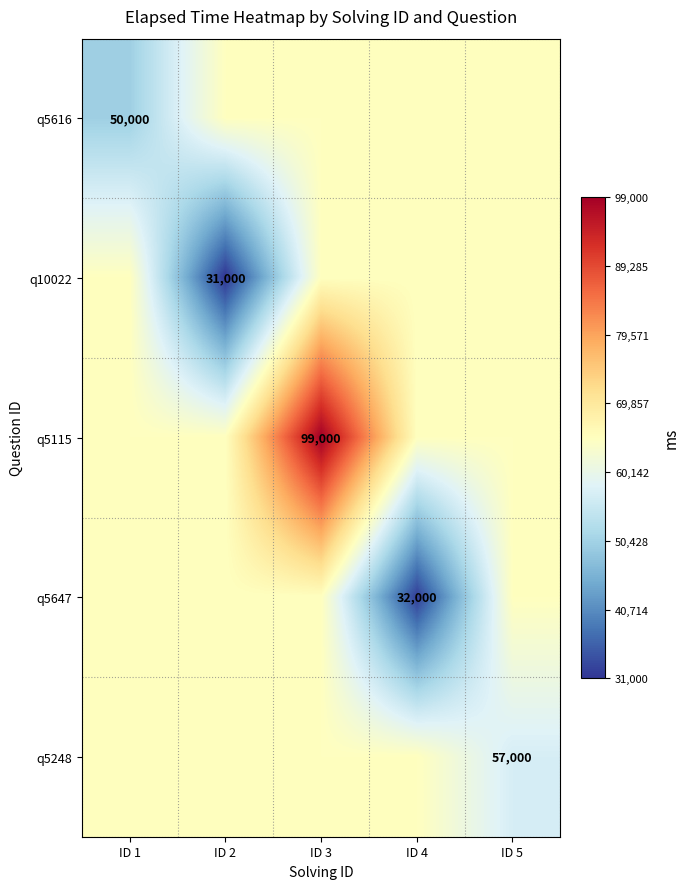

Is it true that q5115 equals 147696 at ID 3?

False